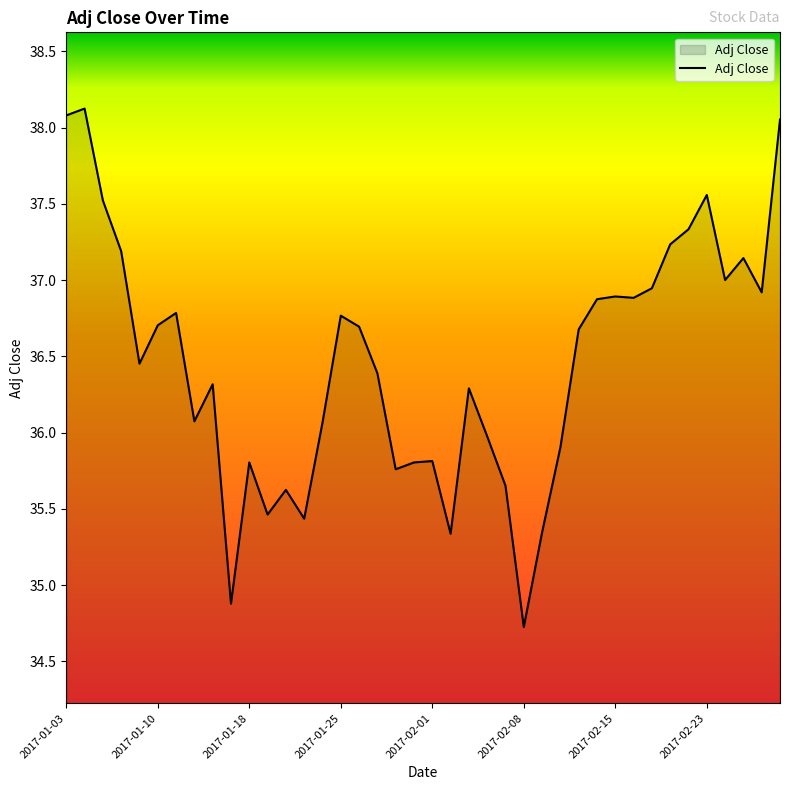

What is the difference between the maximum and minimum values?

3.4